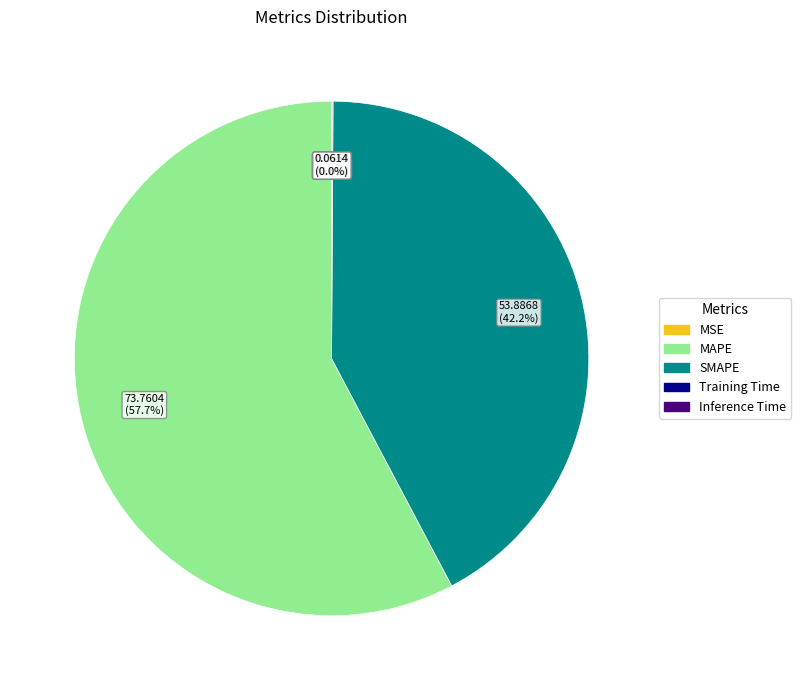

To the nearest percent, what portion does SMAPE represent?

42%